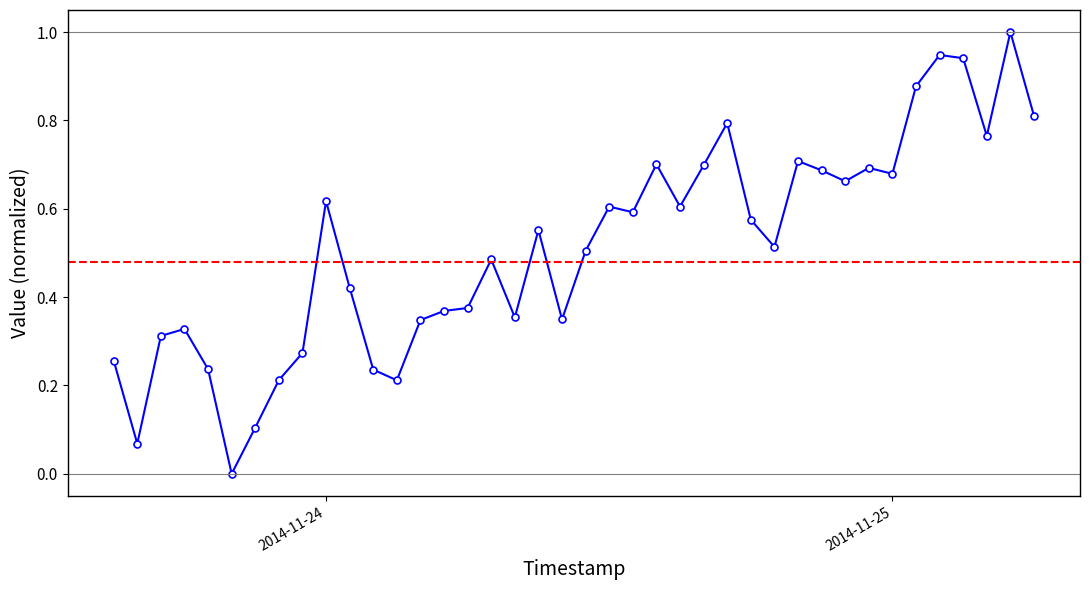

True or false: the data has more than 2 interior local peaks.

True